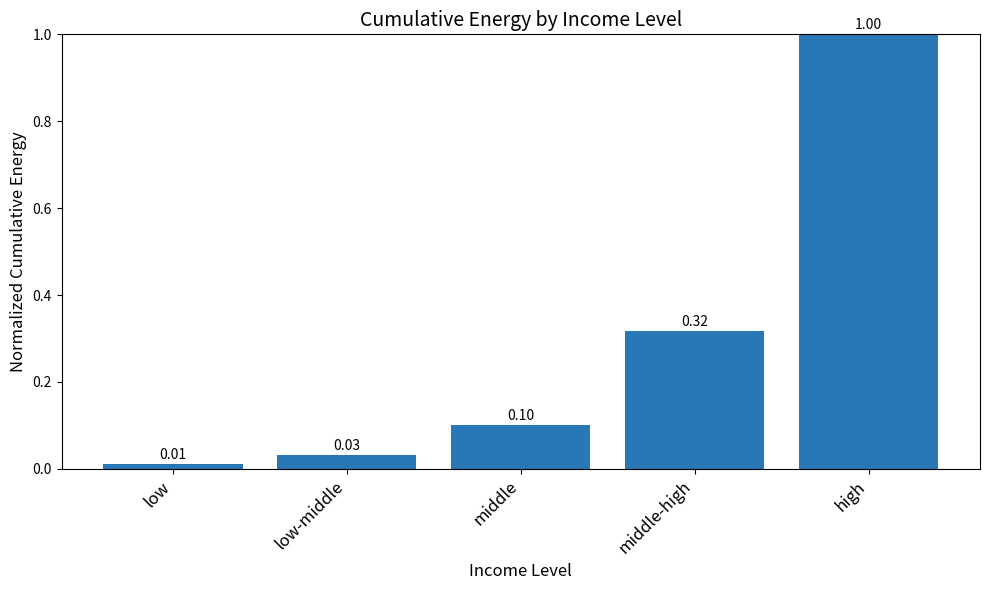

At which label is the value closest to 0?

low